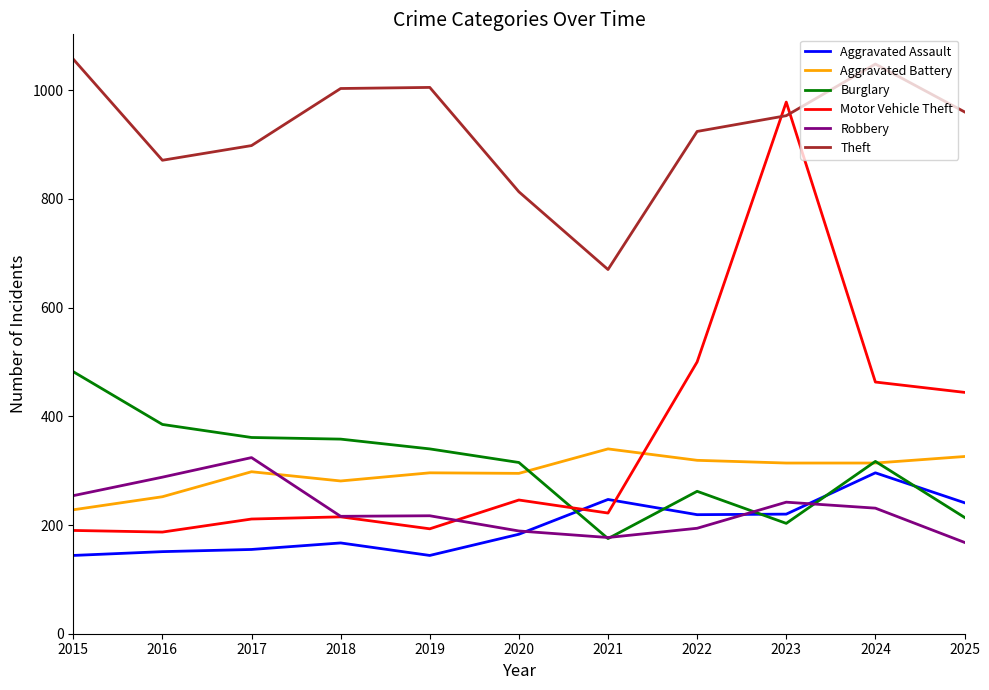

How many lines are shown in the chart?

6